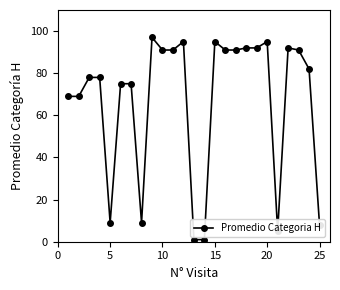

What is the value of the 21st point from the left?

5